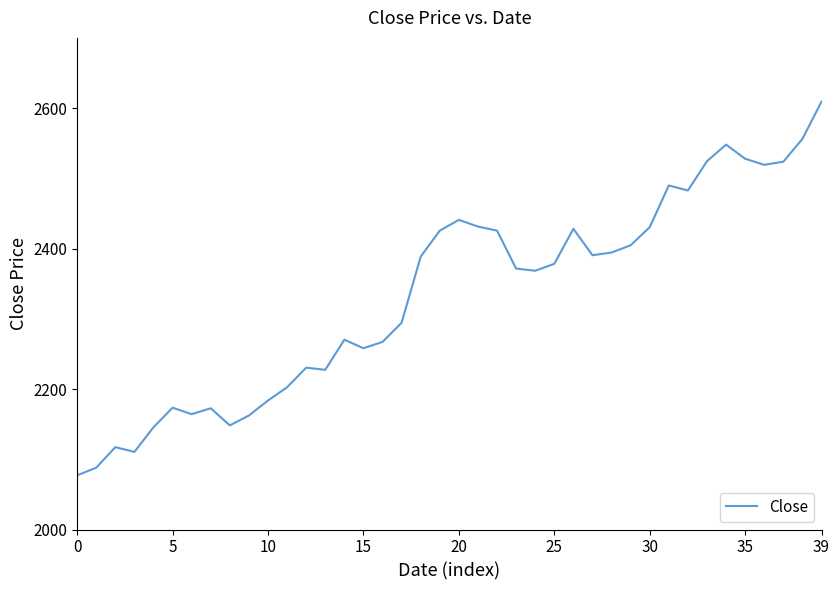

What is the maximum value shown in the chart?

2609.2